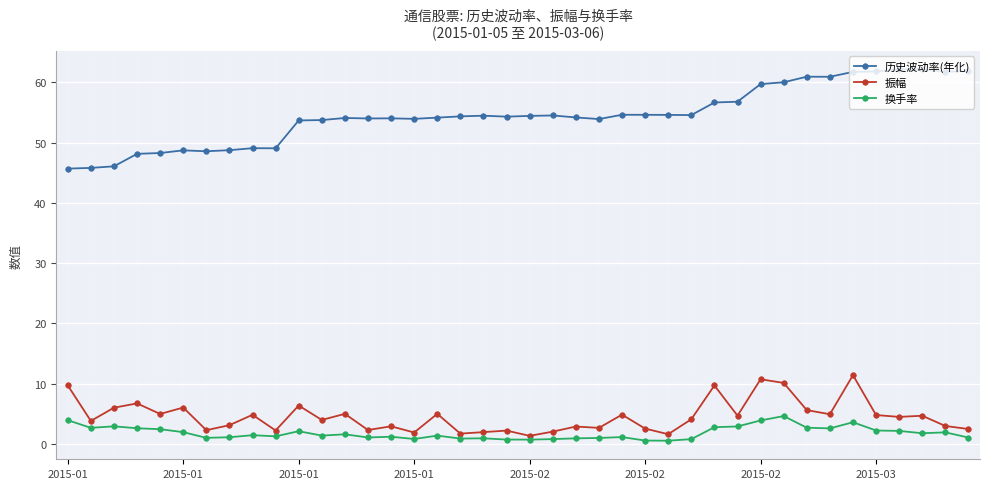

What is the value of the 振幅 point at the 34th from the left?

4.9